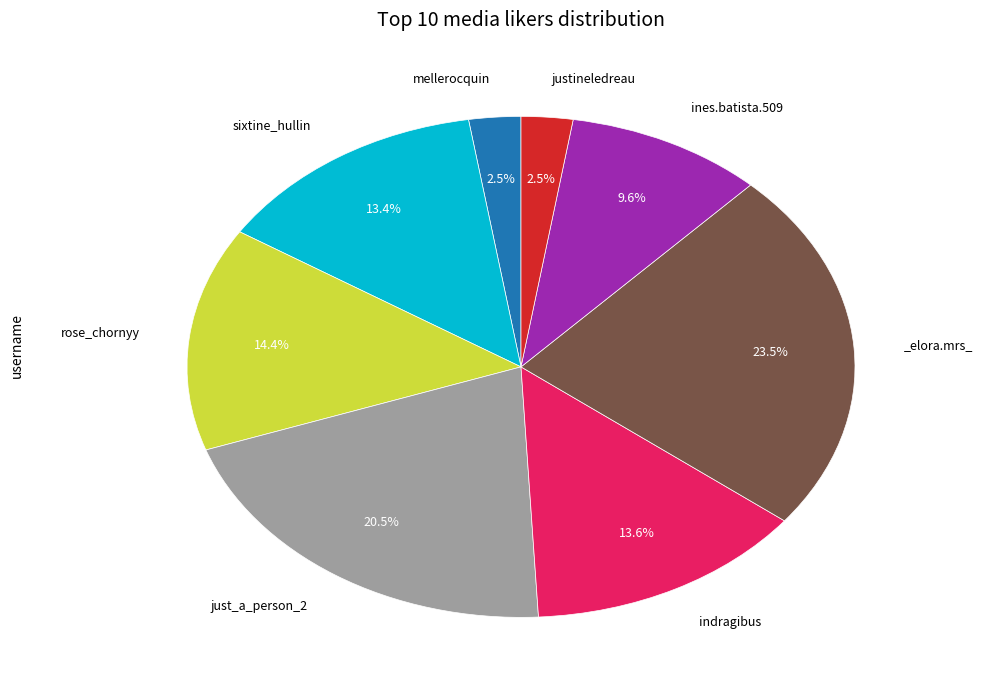

Does any single category account for the majority?

No